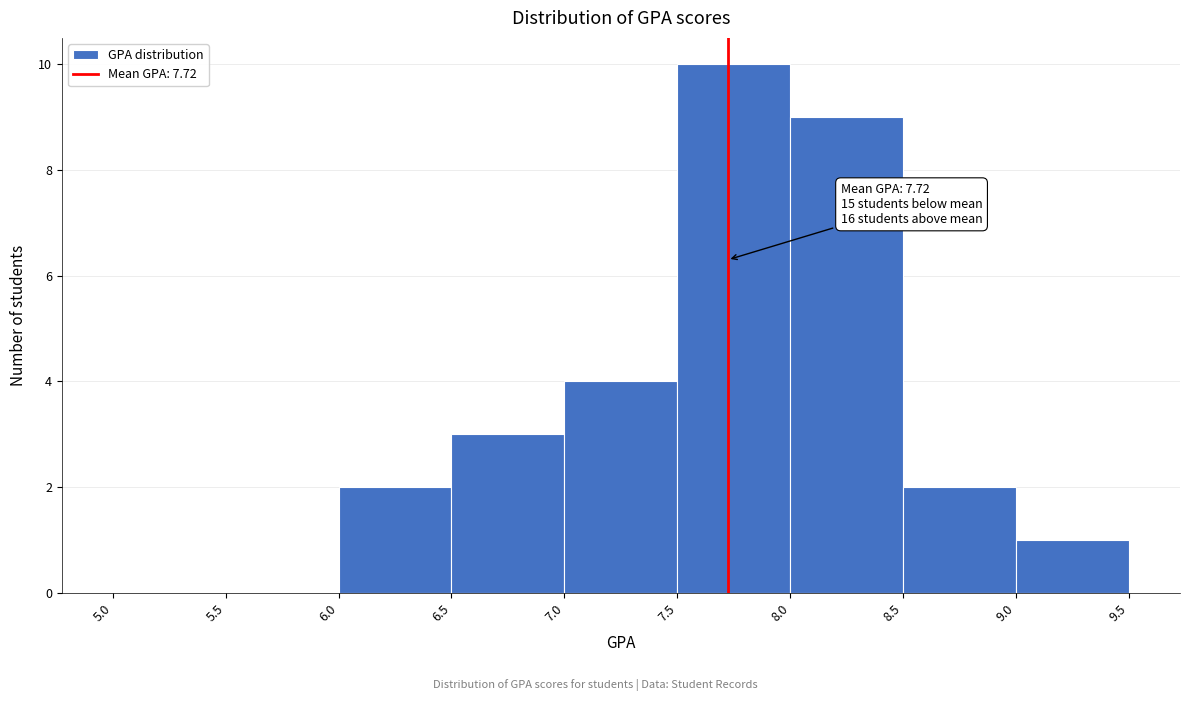

Over which range of the x-axis is the bar tallest?

7.5 to 8.0